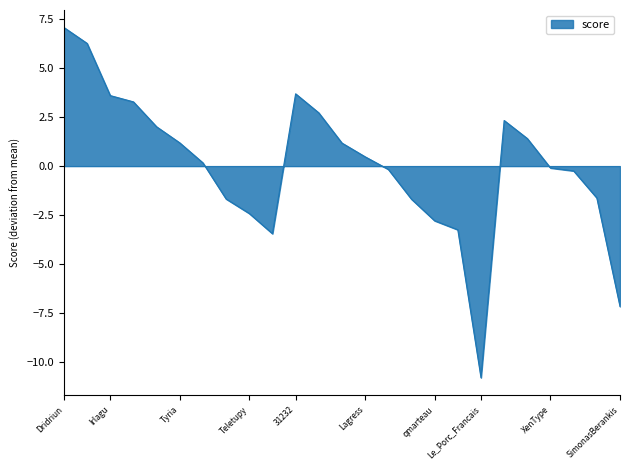

What is the maximum value shown in the chart?

7.1